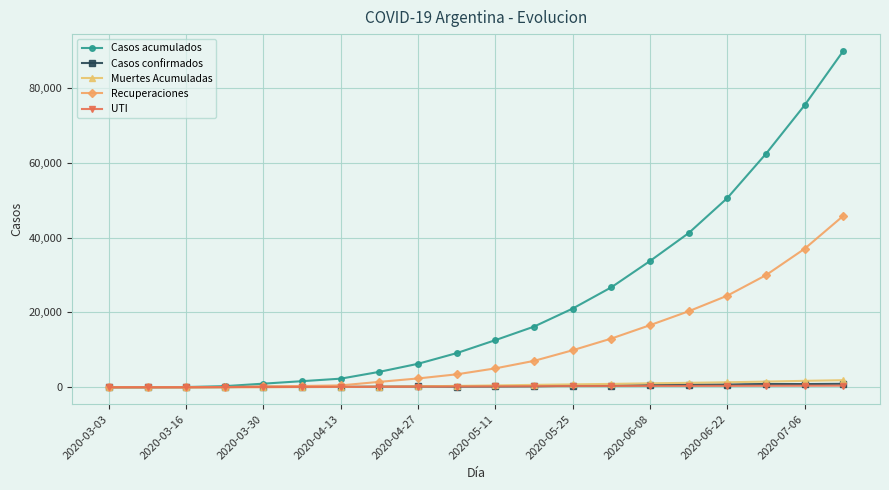

Which series has the largest range (max minus min)?

Casos acumulados